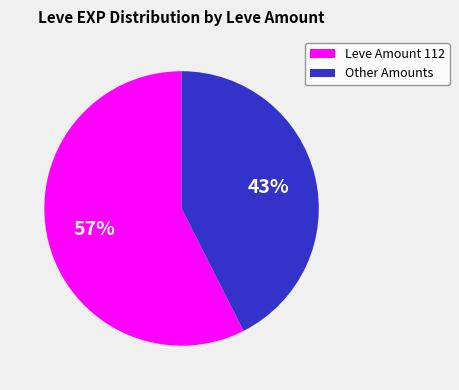

Which slice is the smallest?

Other Amounts